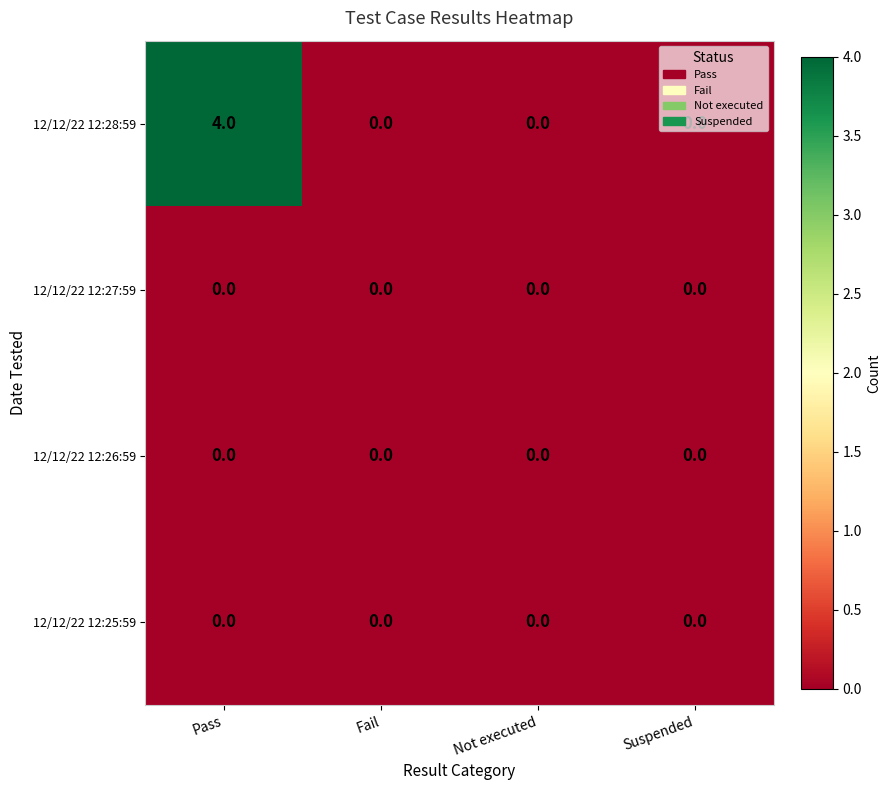

Which series has the largest range (max minus min)?

12/12/22 12:28:59